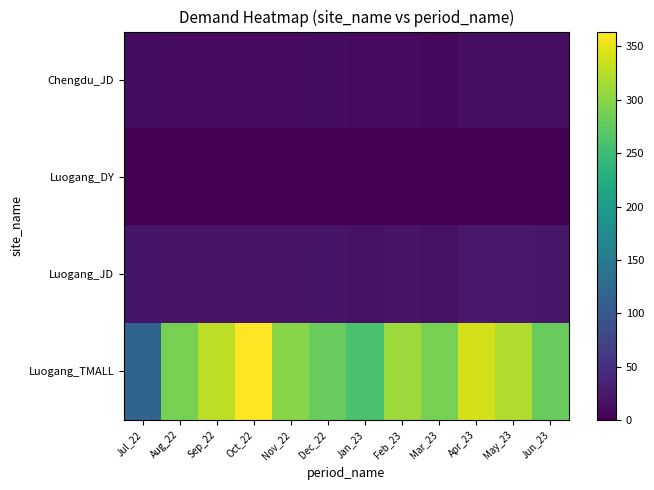

At how many categories does at least one series exceed 144?

11